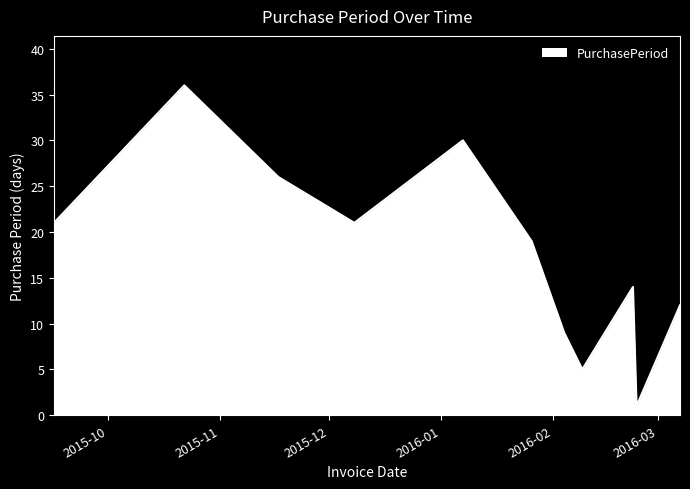

What is the greatest value displayed?

36